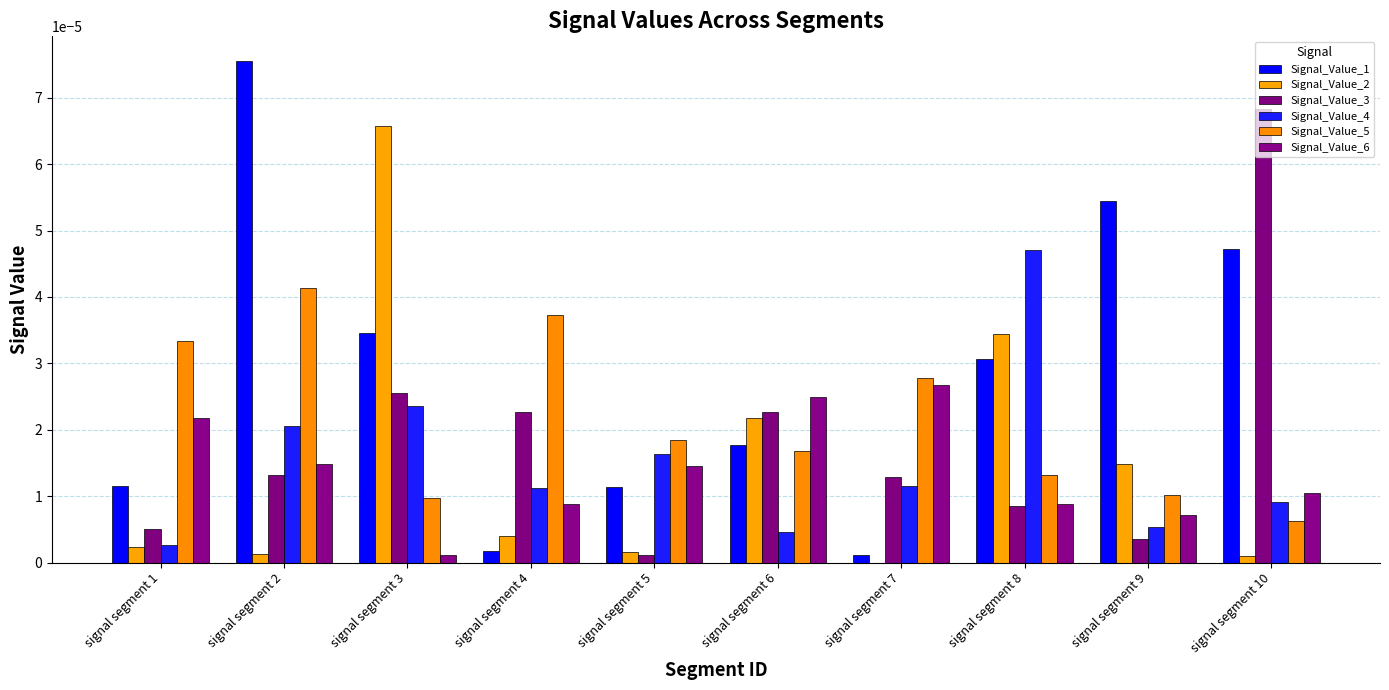

Between signal segment 7 and signal segment 8, which series saw the biggest shift?

Signal_Value_4